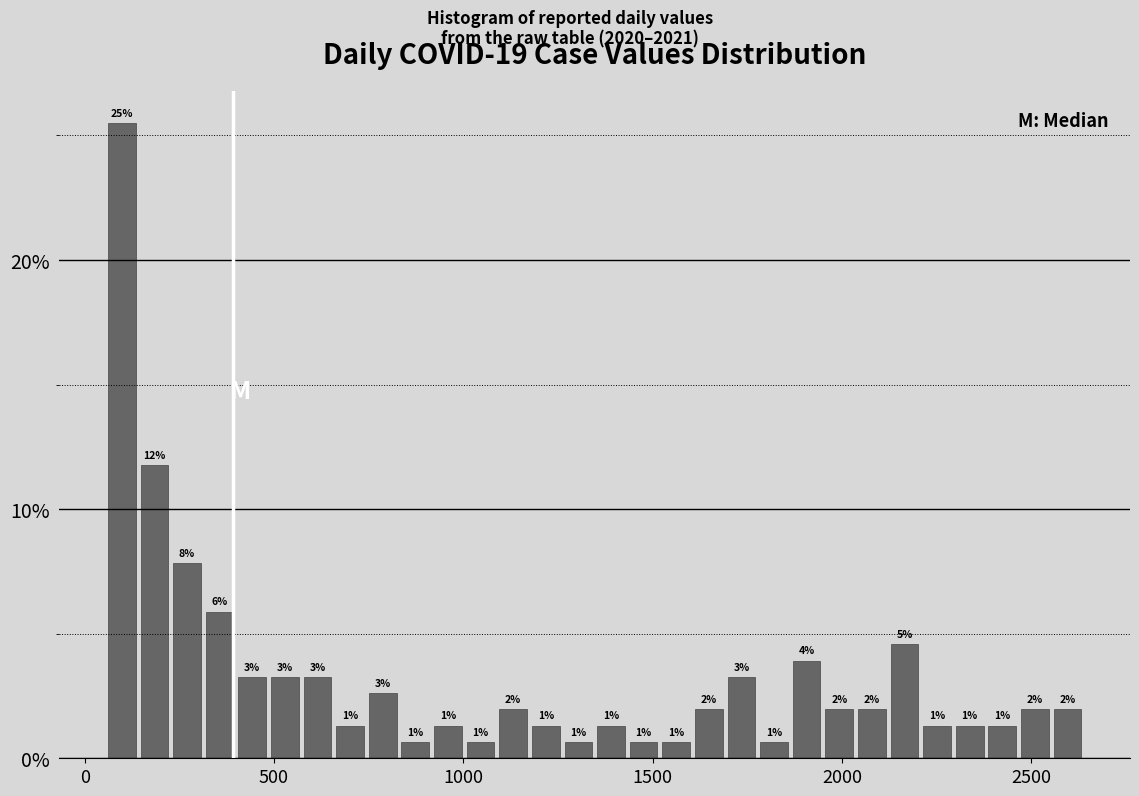

Read against the x-axis, roughly where is the centre of the tallest bar?

100